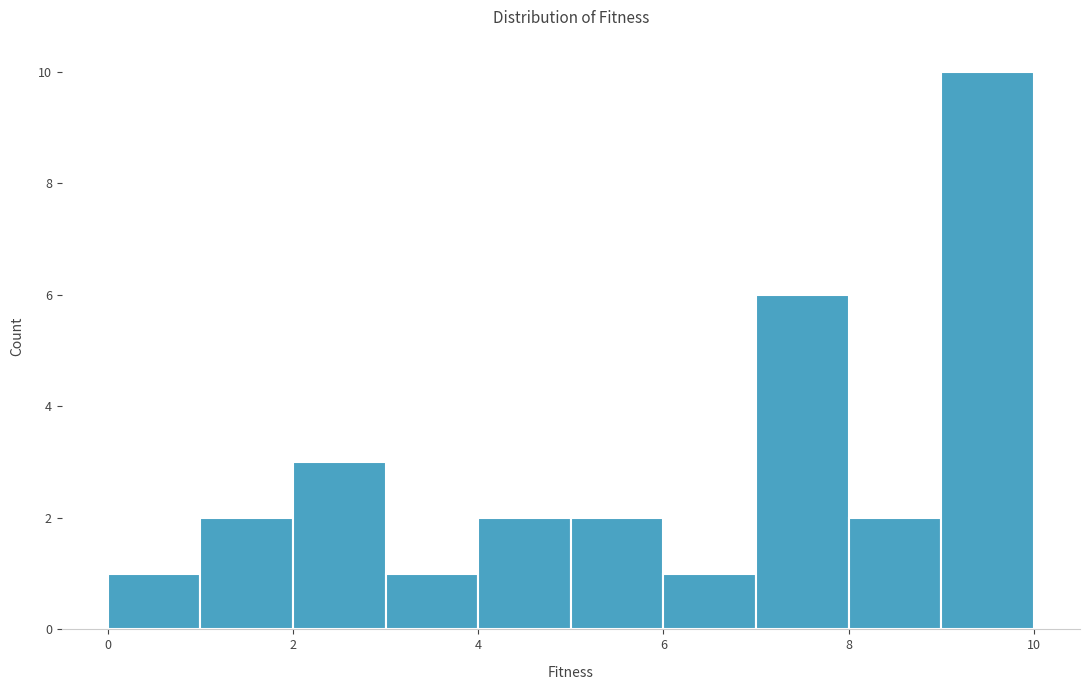

Reading left to right, transcribe this chart: for each bar, give the range it covers on the x-axis and its height. The values are not printed on the chart, so give them approximately, as read against the axis.

0 to 1: 1
1 to 2: 2
2 to 3: 3
3 to 4: 1
4 to 5: 2
5 to 6: 2
6 to 7: 1
7 to 8: 6
8 to 9: 2
9 to 10: 10